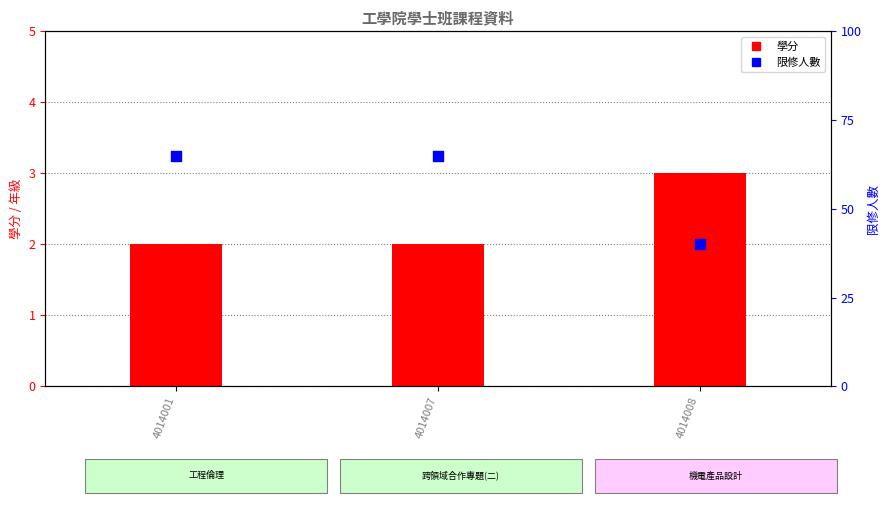

Which series contains the highest Y value?

限修人數